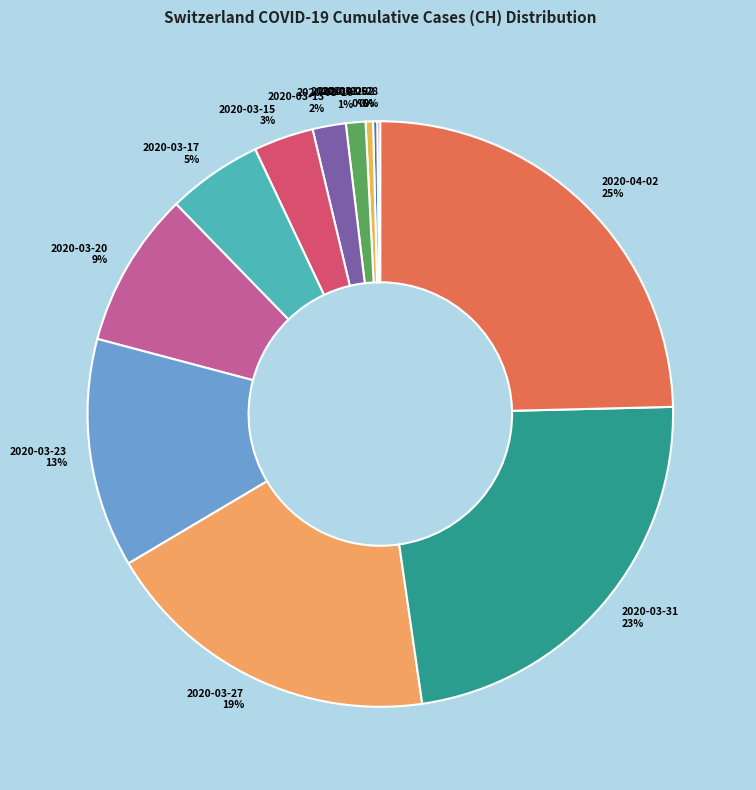

Is there any slice that represents more than half of the pie?

No